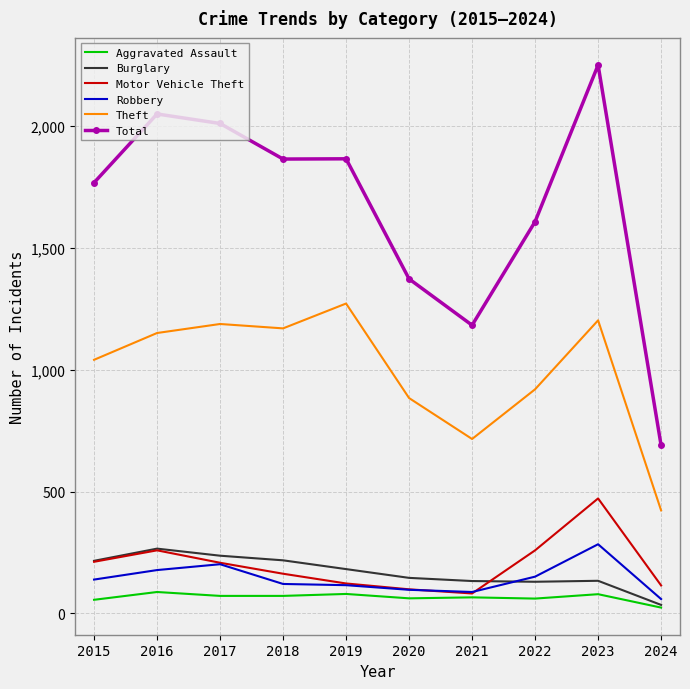

What is the difference between the Motor Vehicle Theft values at 2020 and 2024?

16